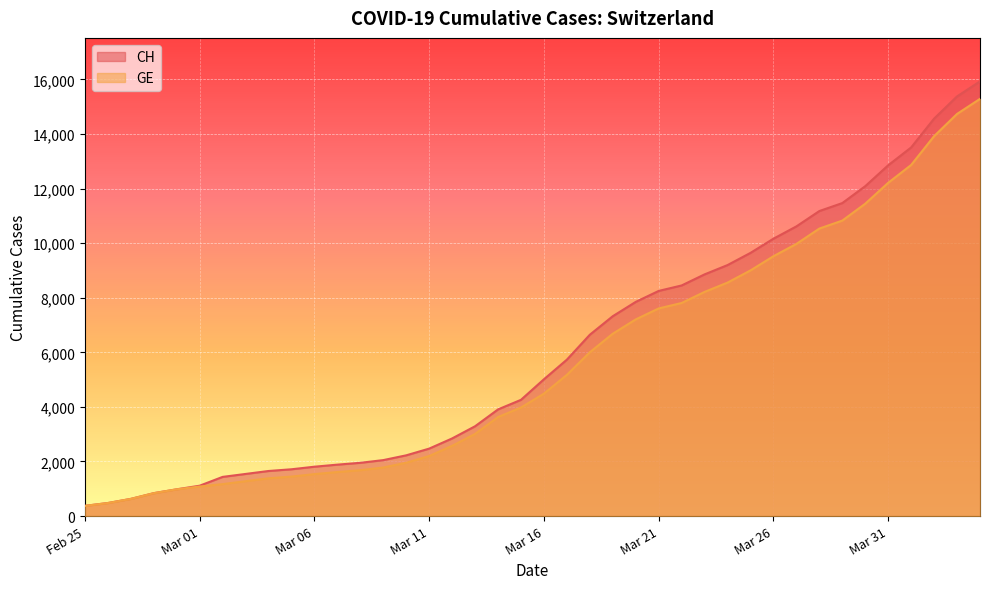

What is the label of the 32nd point from the left?

2020-03-27